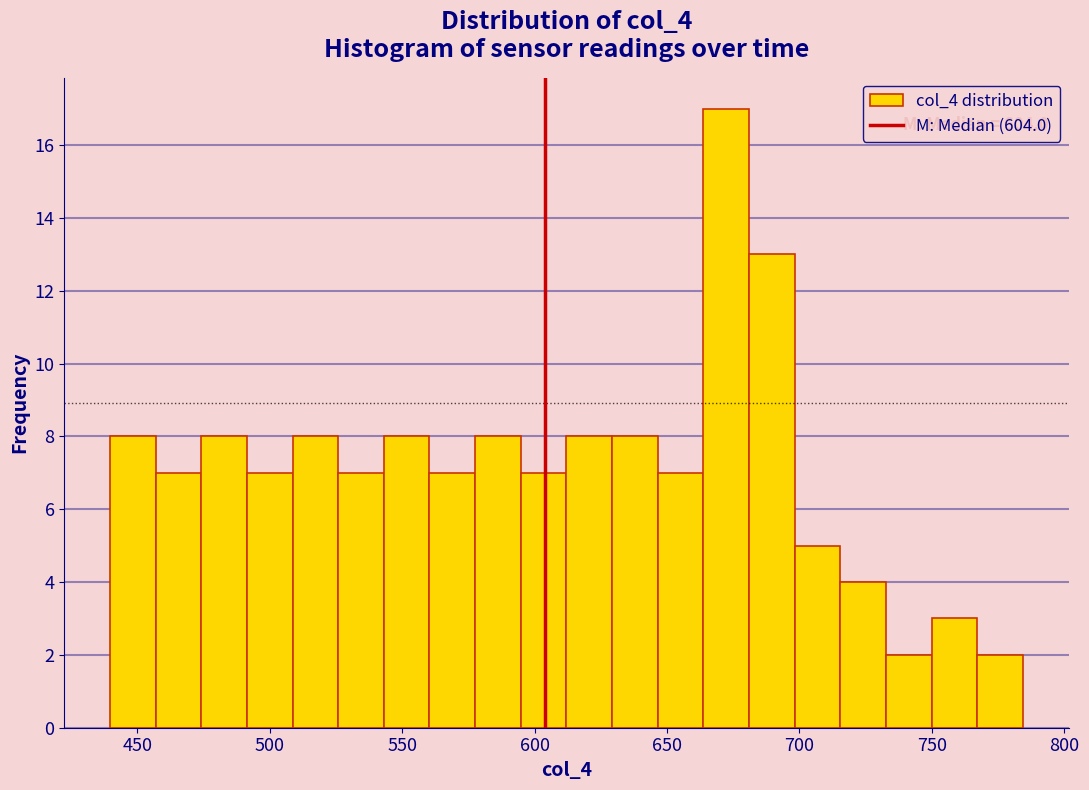

Read against the x-axis, roughly where is the centre of the tallest bar?

670